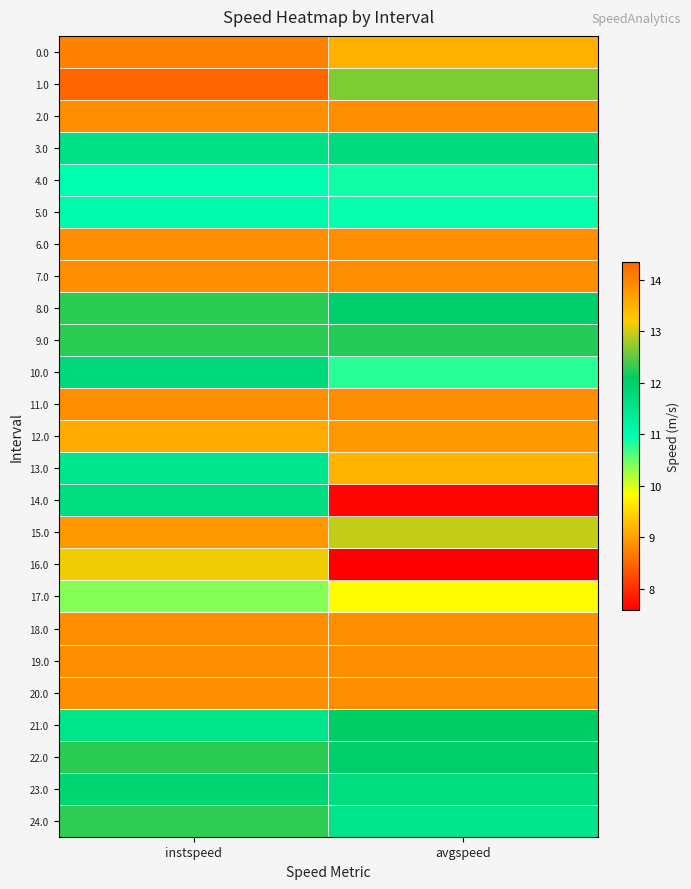

At which category is the sum across all series the highest?

instspeed